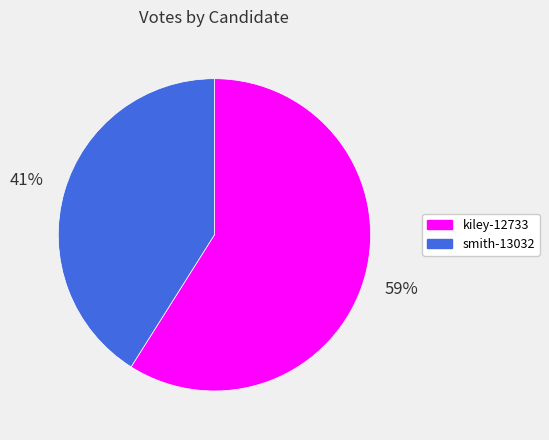

To the nearest percent, what percentage of the pie is smith-13032?

41%